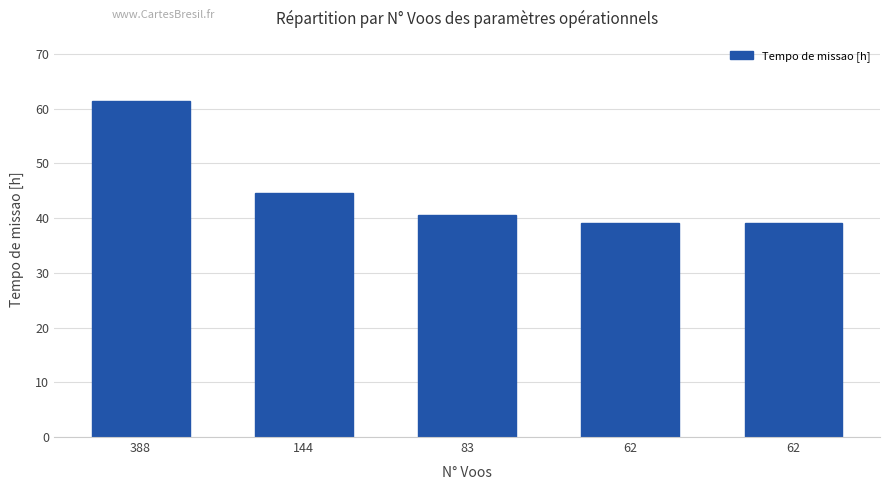

Are the bars grouped side by side (vs. stacked)?

No